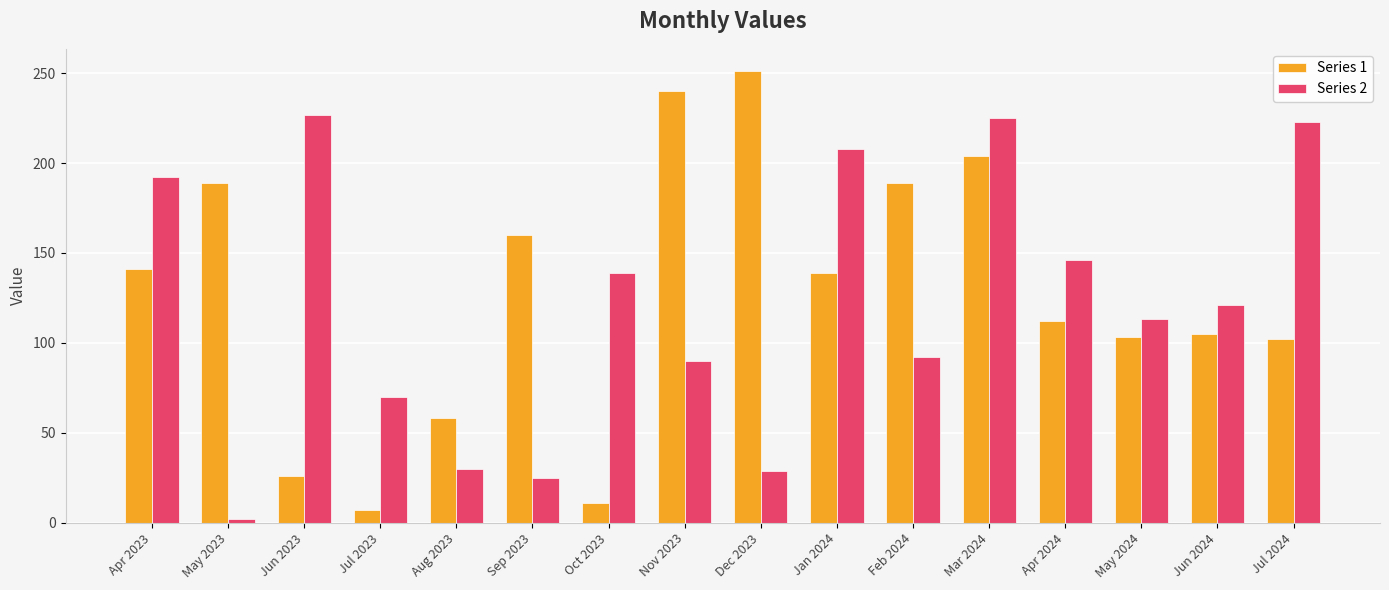

What is the minimum value for Series 2?

2